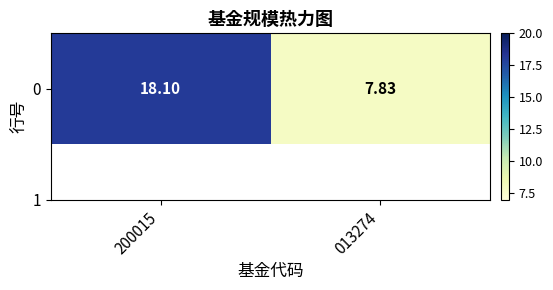

What is the difference between the values at 013274 and 200015?

10.3